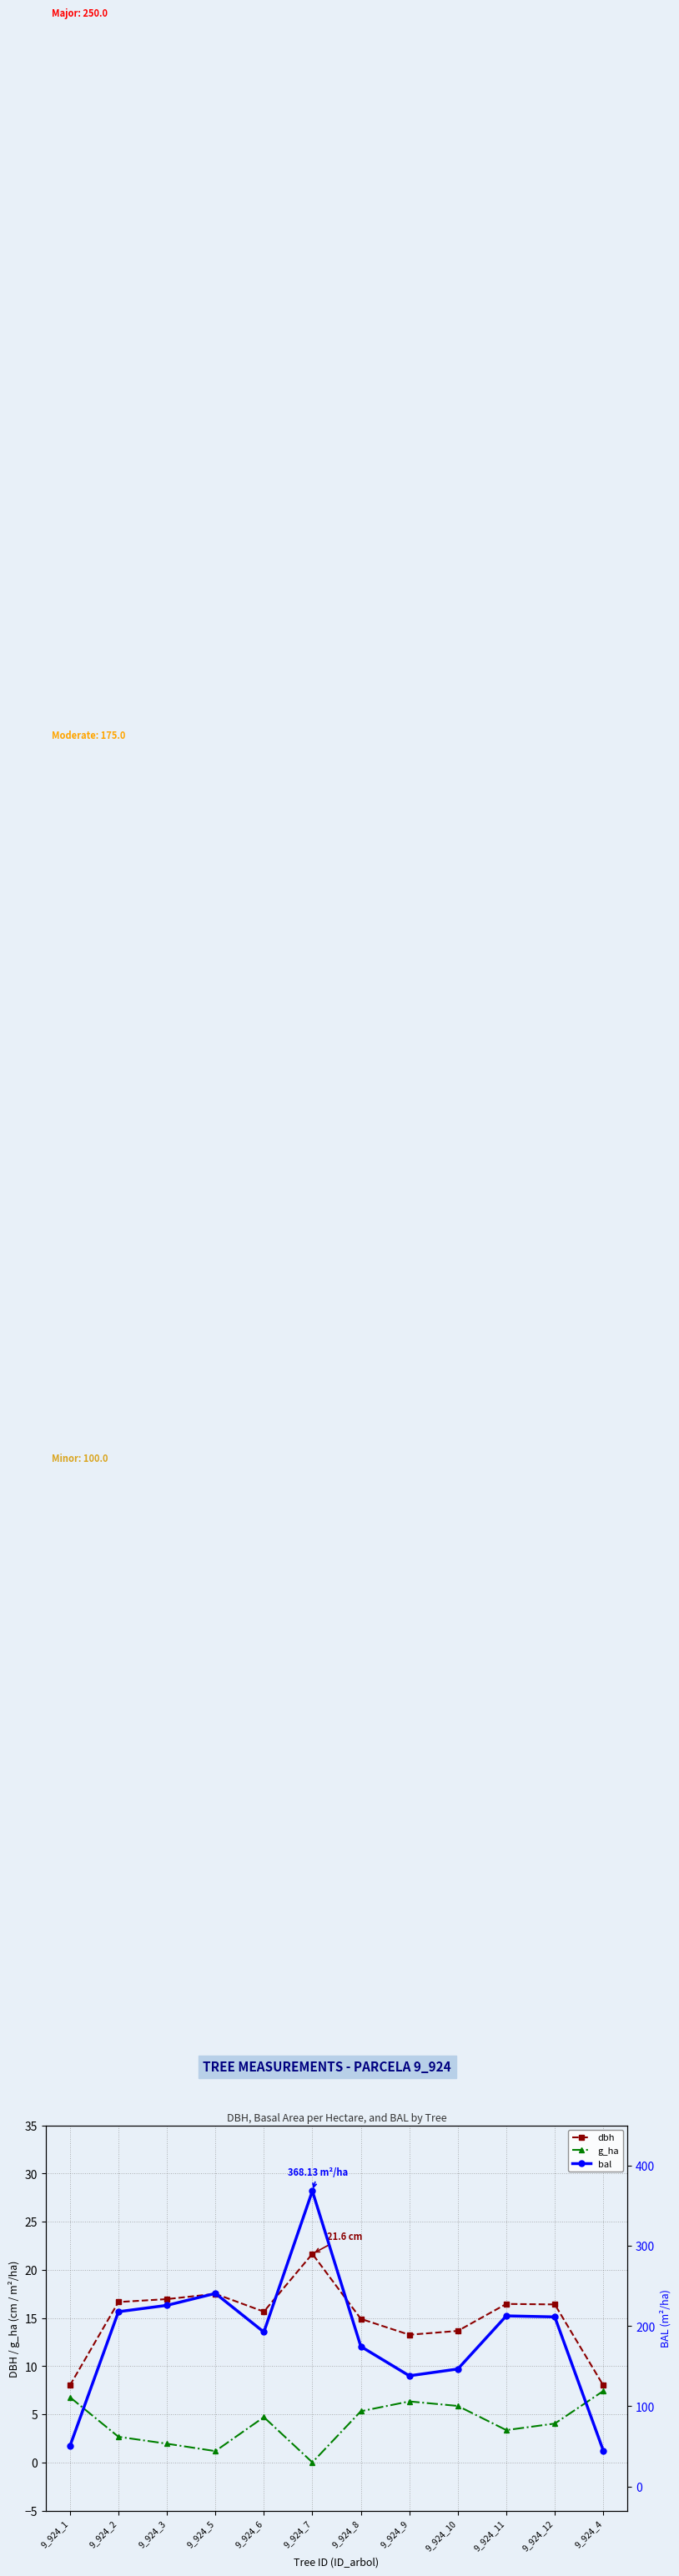

What is the total value across all series at 9_924_12?

231.7